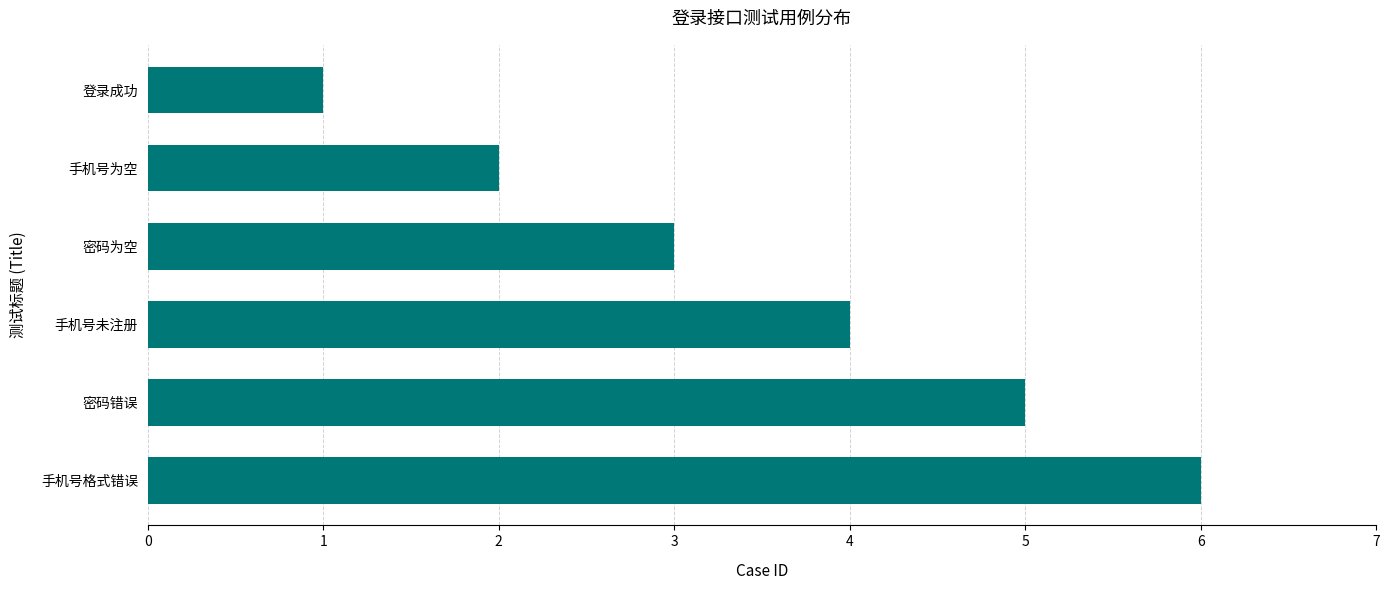

What is the greatest value displayed?

6